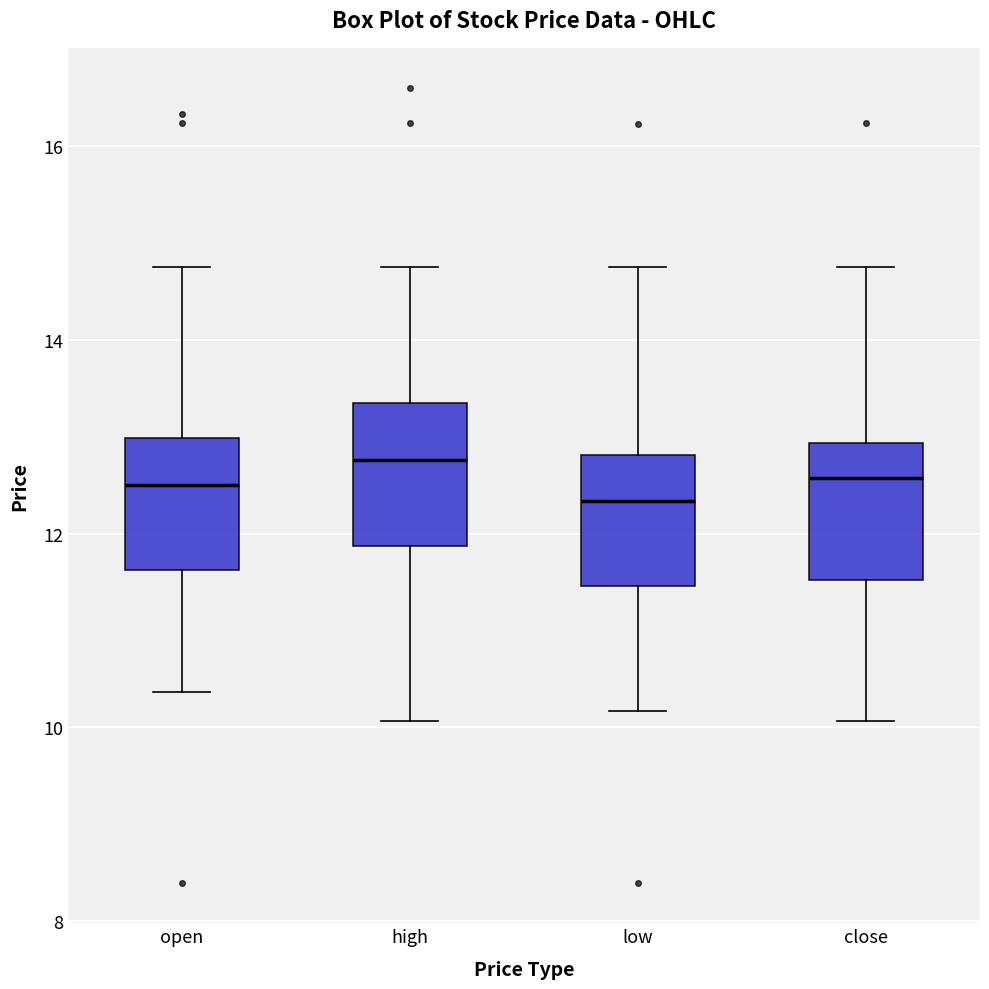

Reading left to right, read every box against the y-axis: the position of its median line, the range the box covers, and the ends of its whiskers. The values are not printed on the chart, so give them approximately, as read against the axis.

open: median 12.6, box 11.6 to 13.0, whiskers 10.4 to 14.8
high: median 12.8, box 11.8 to 13.4, whiskers 10.0 to 14.8
low: median 12.4, box 11.4 to 12.8, whiskers 10.2 to 14.8
close: median 12.6, box 11.6 to 13.0, whiskers 10.0 to 14.8